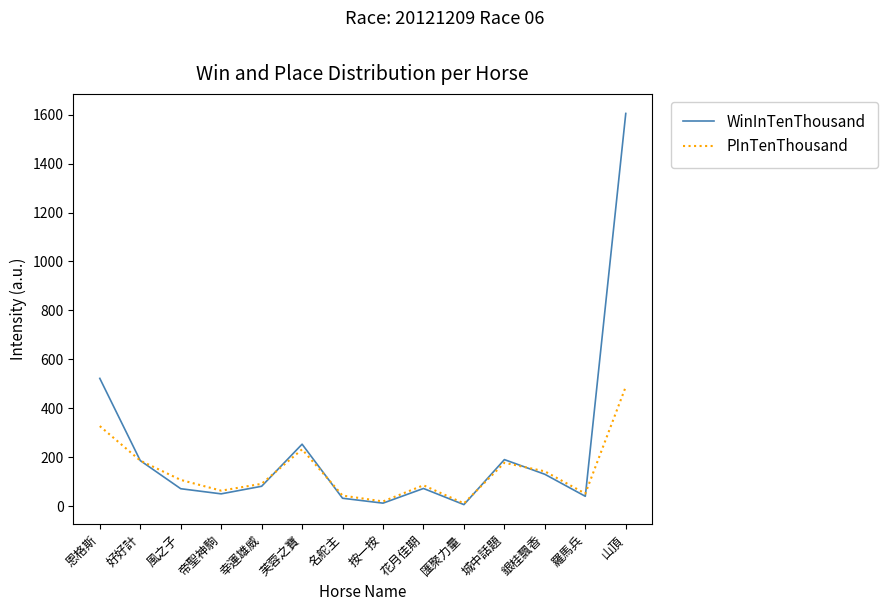

The value of PInTenThousand at 帝聖神駒 is 63. True or false?

True